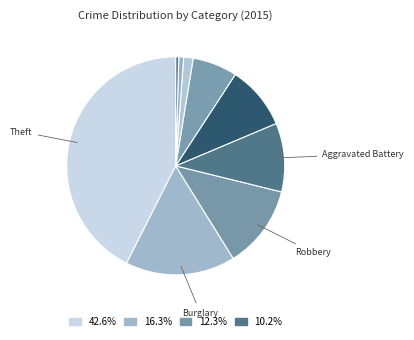

How many slices are in this pie chart?

9